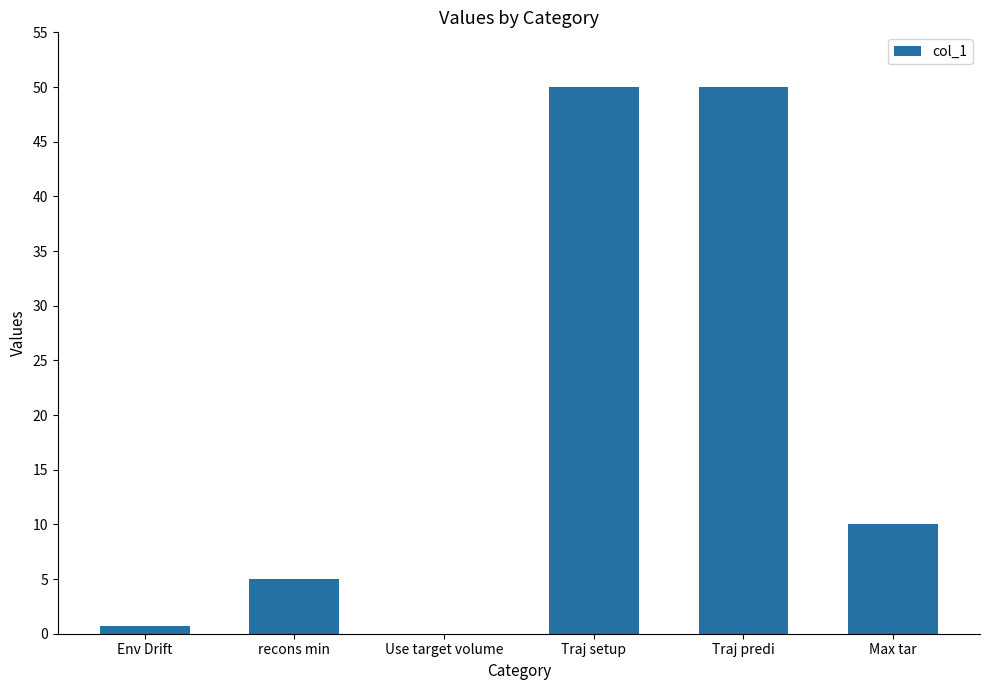

The chart shows a value of 10.0 at Max tar. True or false?

True